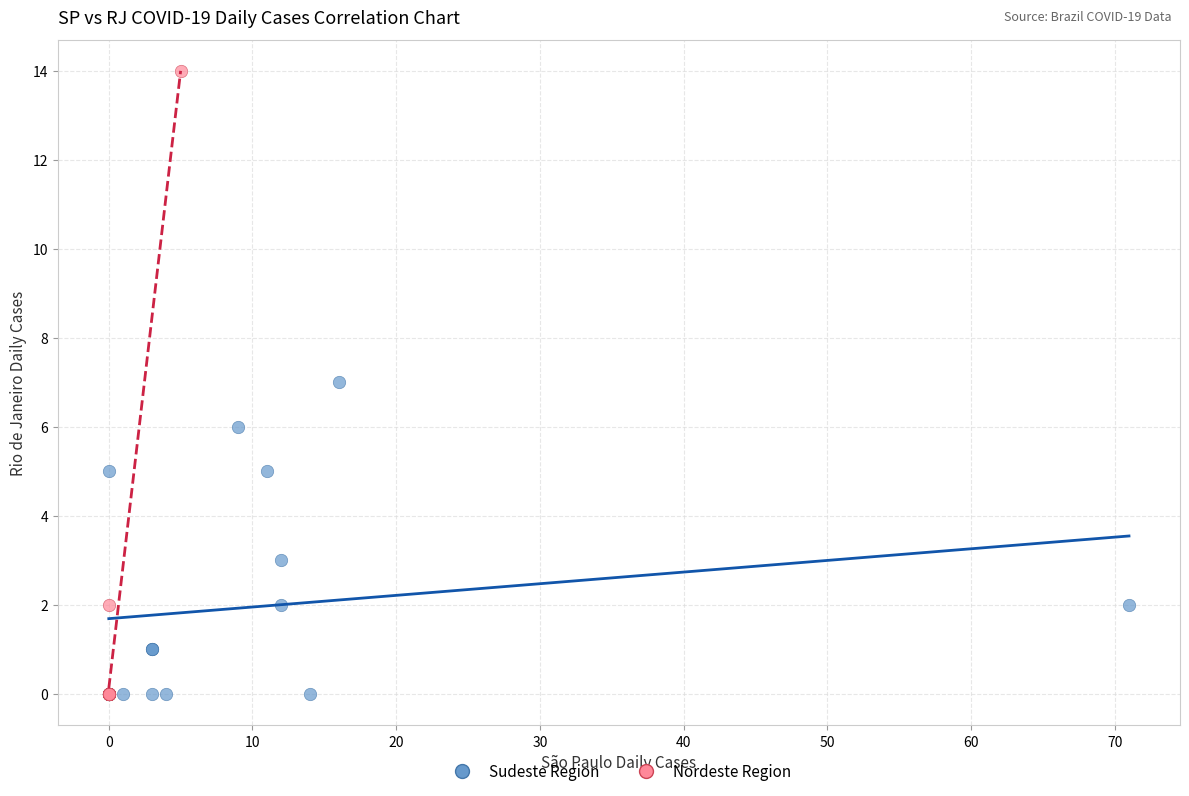

Which series contains the highest Y value?

Nordeste Region